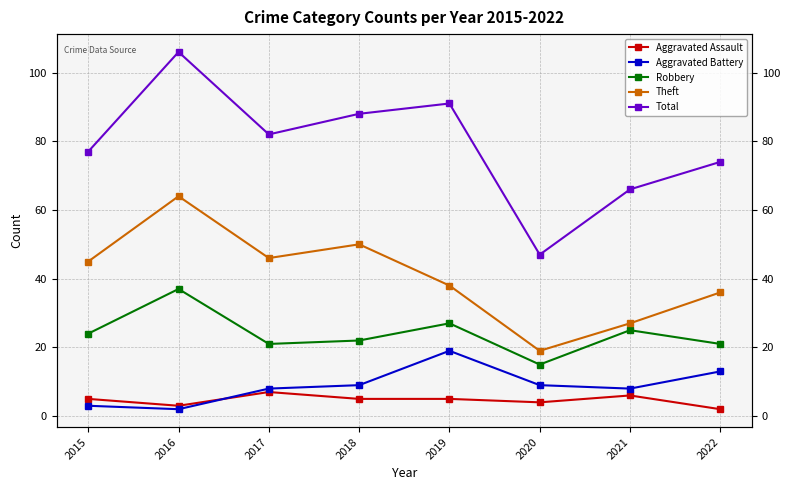

What is the minimum value for Total?

47